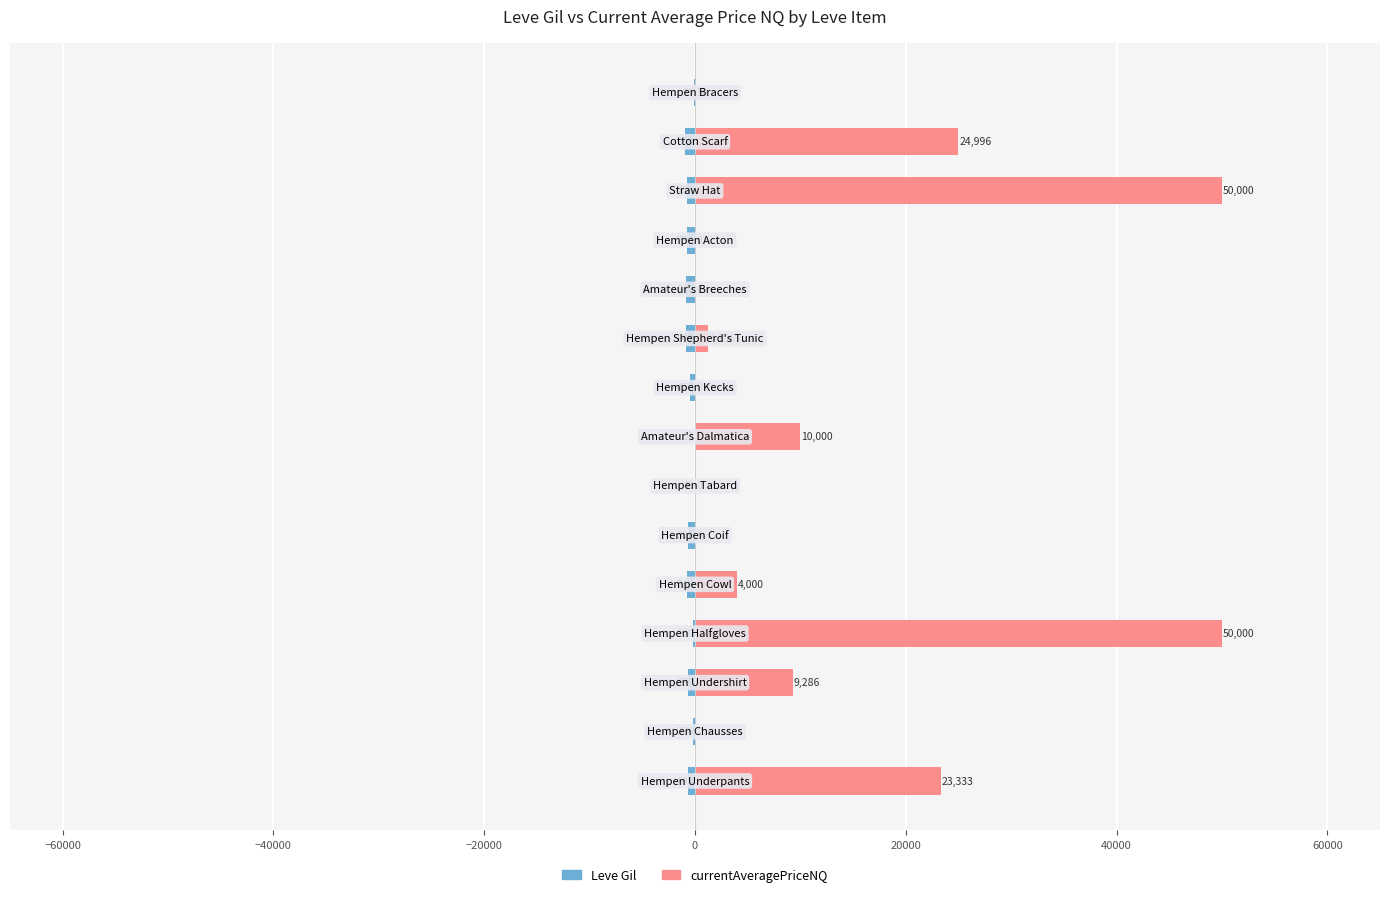

Does the chart contain any negative values?

Yes